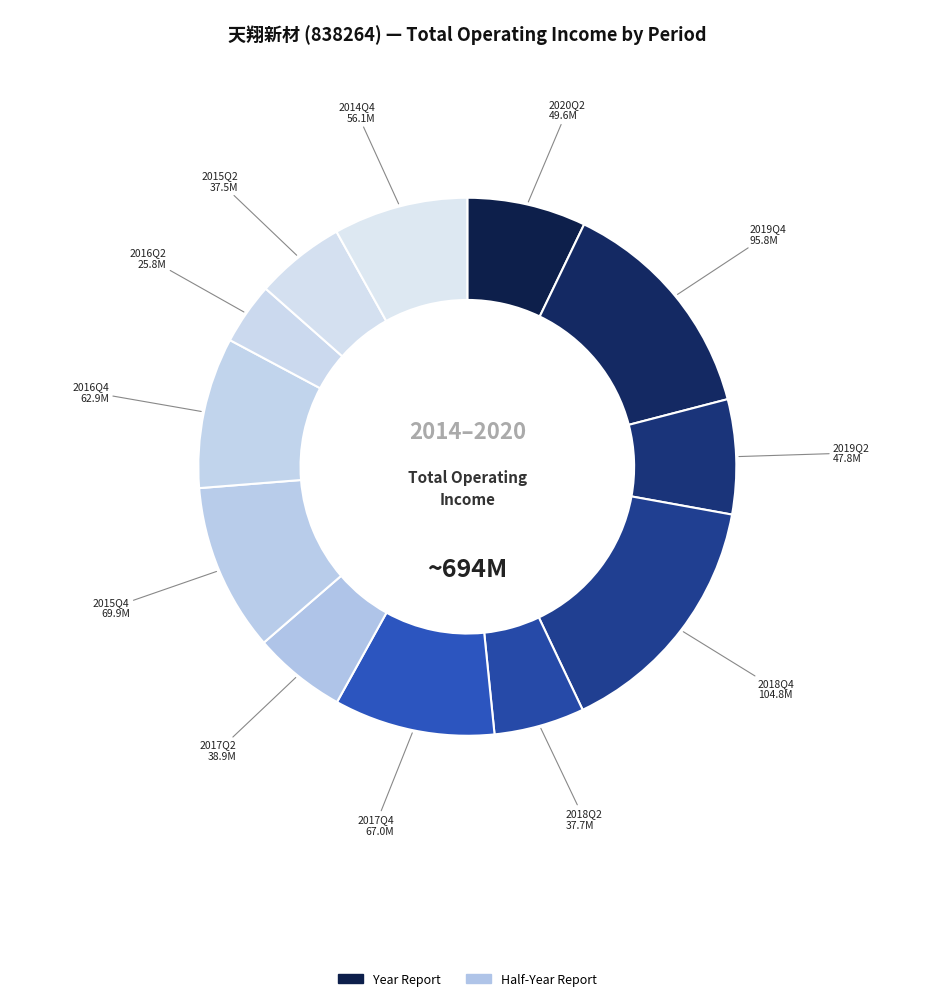

How many slices are in this pie chart?

12